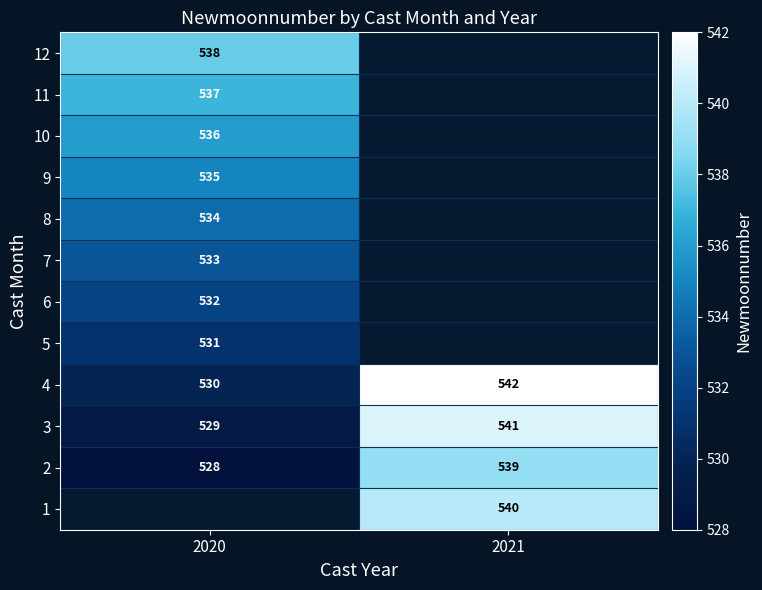

Where is 2 nearest to the value 533?

2020